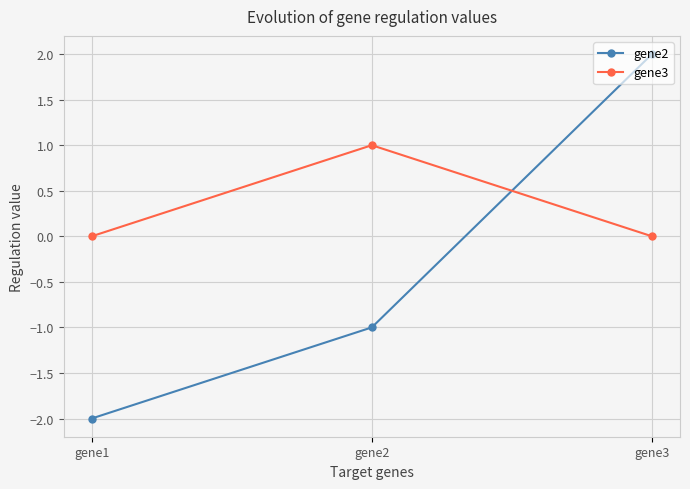

What is the value of the gene2 point at the 2nd from the left?

-1.0